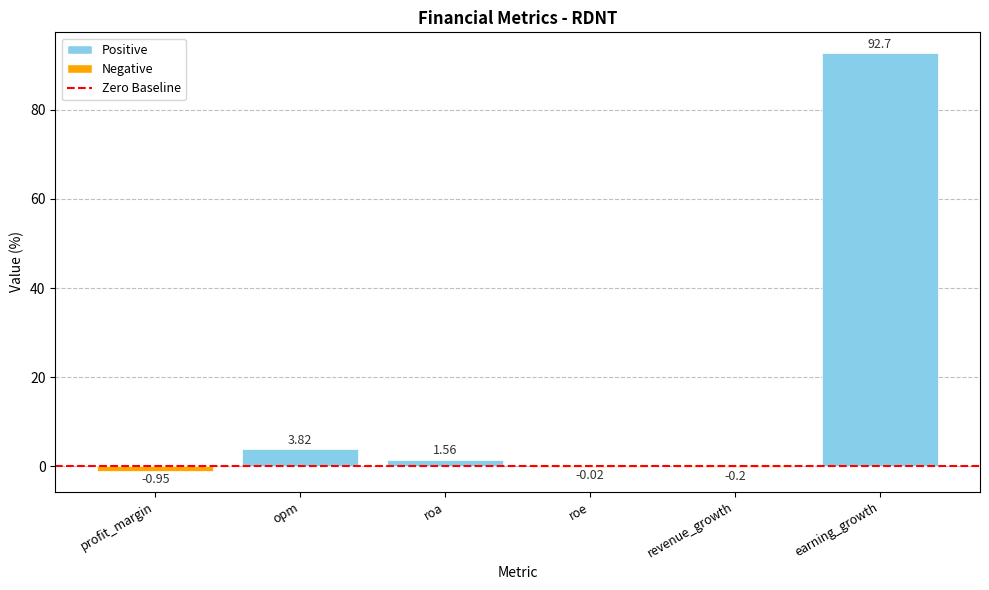

Which label corresponds to the largest value in the chart?

earning_growth